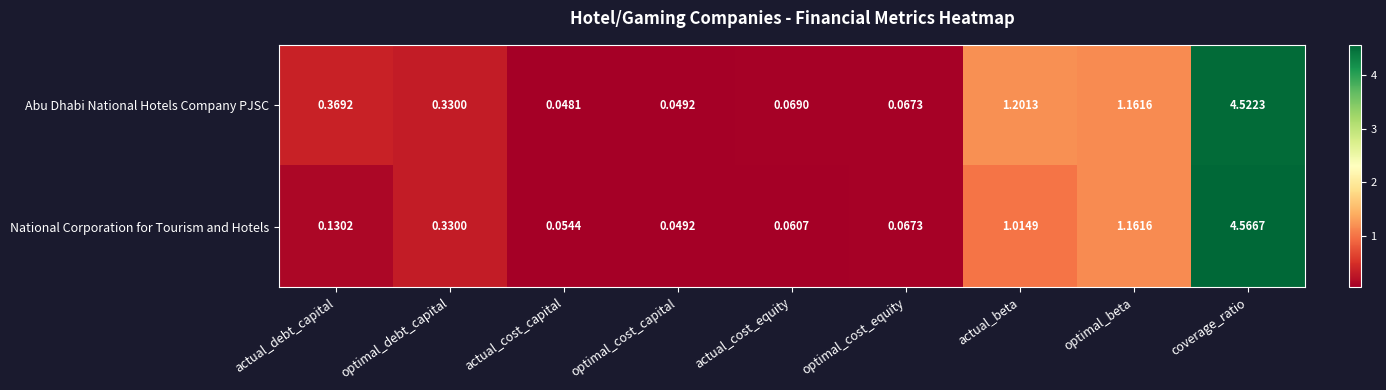

Which series has the largest total across all categories?

Abu Dhabi National Hotels Company PJSC